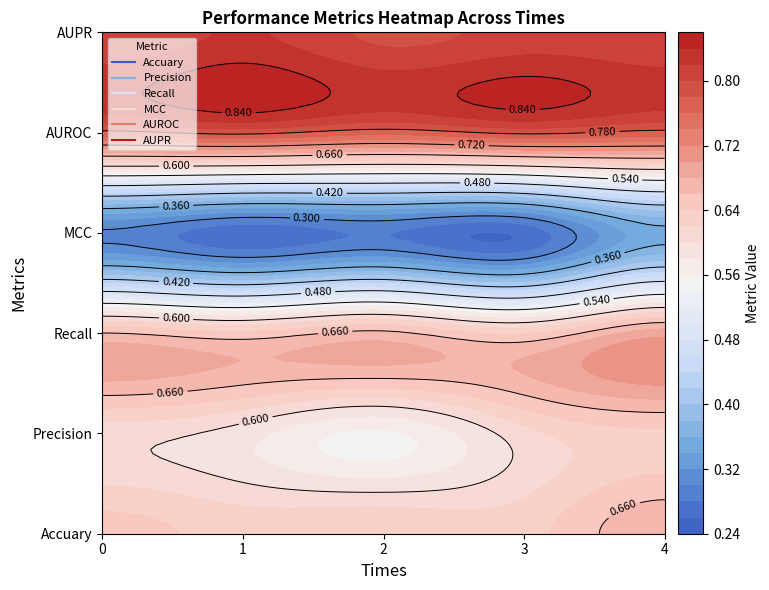

Which series has the largest total across all categories?

AUPR